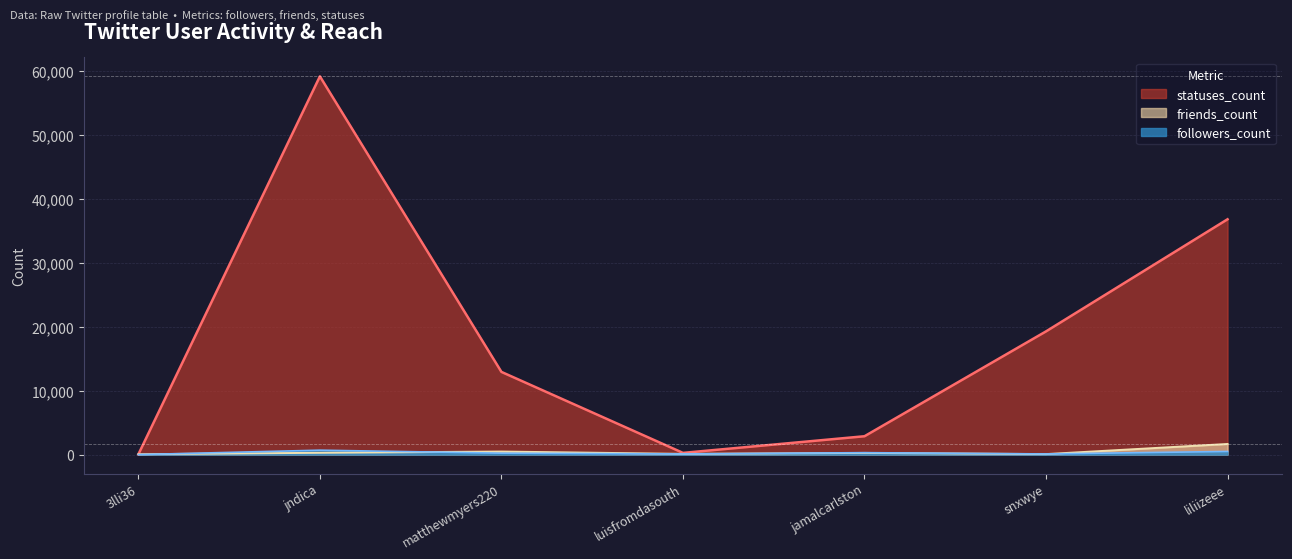

What are all the series names shown in the legend?

statuses_count, friends_count, followers_count